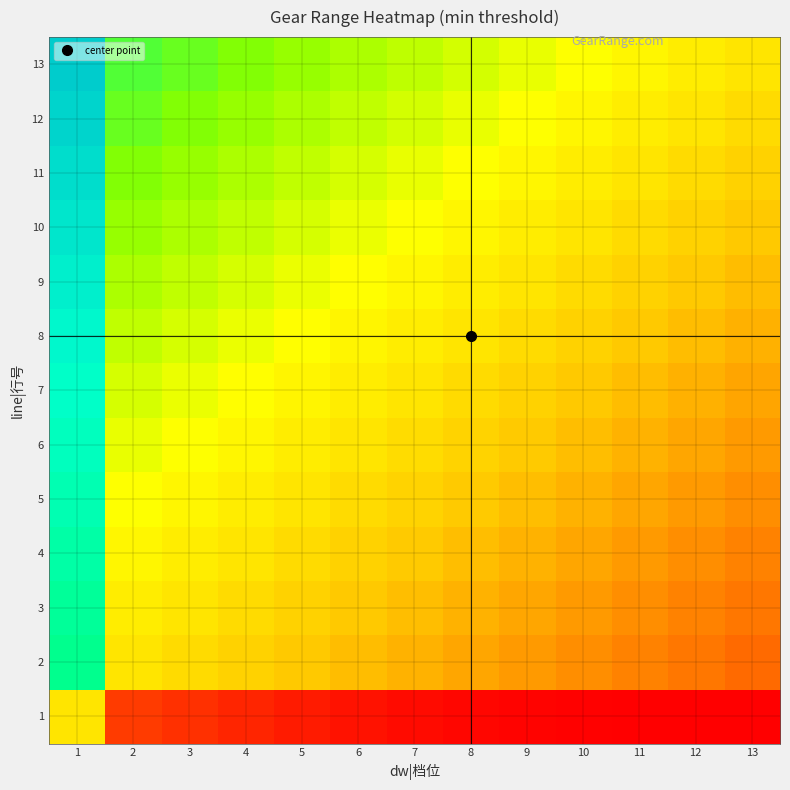

Which series has the largest range (max minus min)?

13